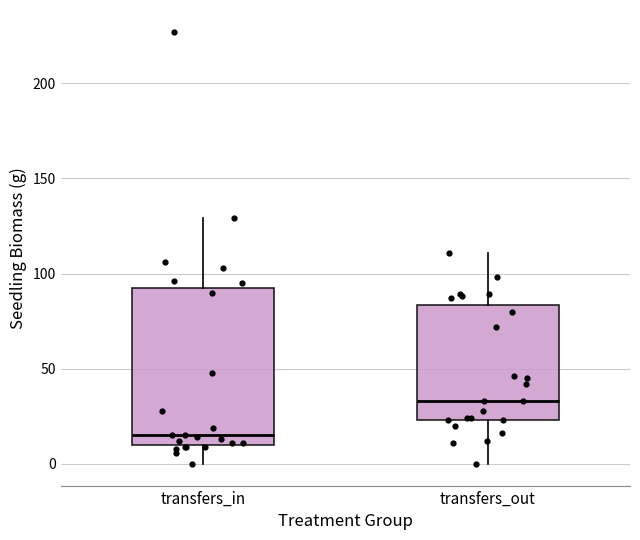

Which box's median line is the lowest?

transfers_in